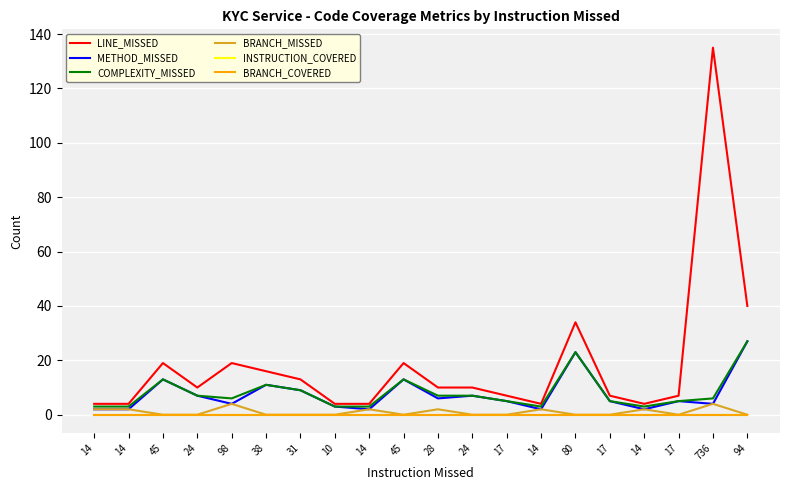

Does the chart have visible grid lines?

Yes